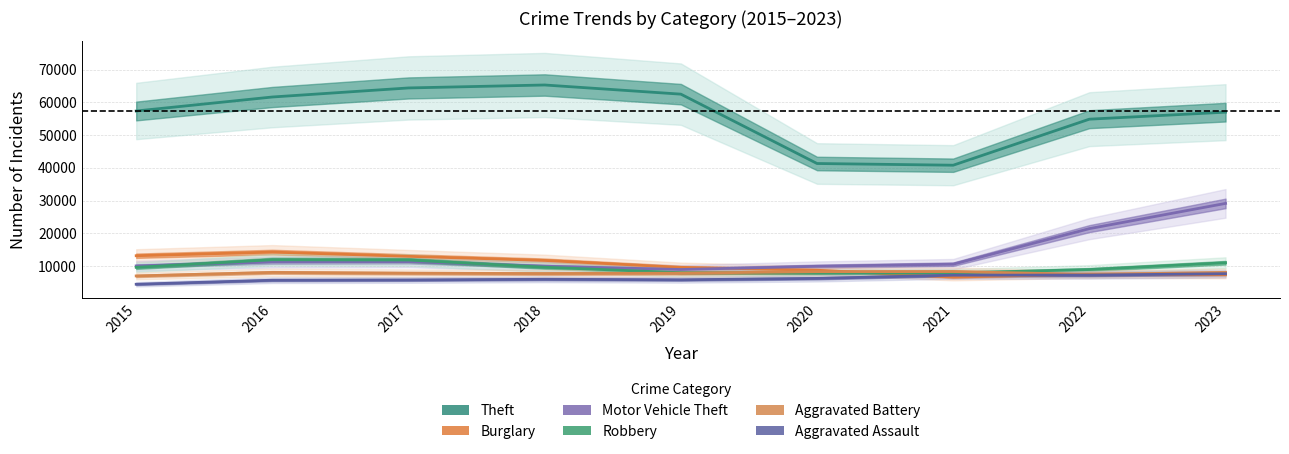

How many interior local valleys does the Aggravated Battery series have?

2